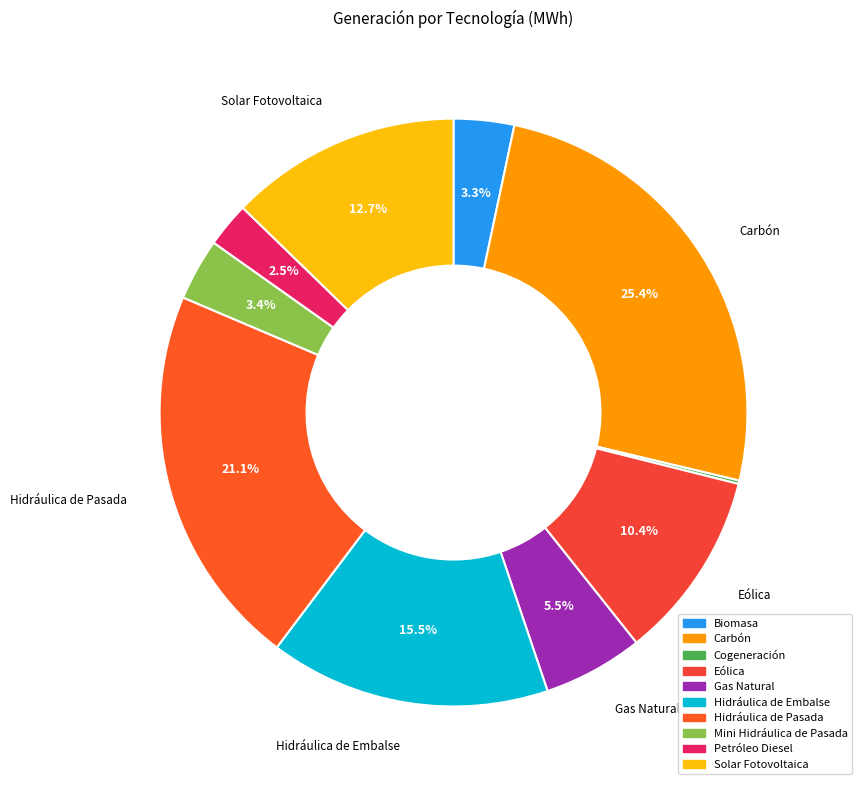

What is the ratio of the value at Hidráulica de Pasada to the value at Biomasa?

6.4